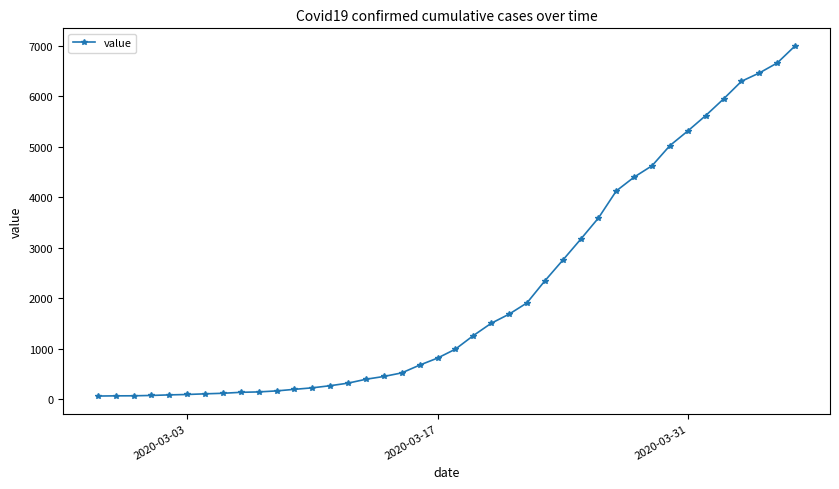

What is the difference between the maximum and minimum values?

6939